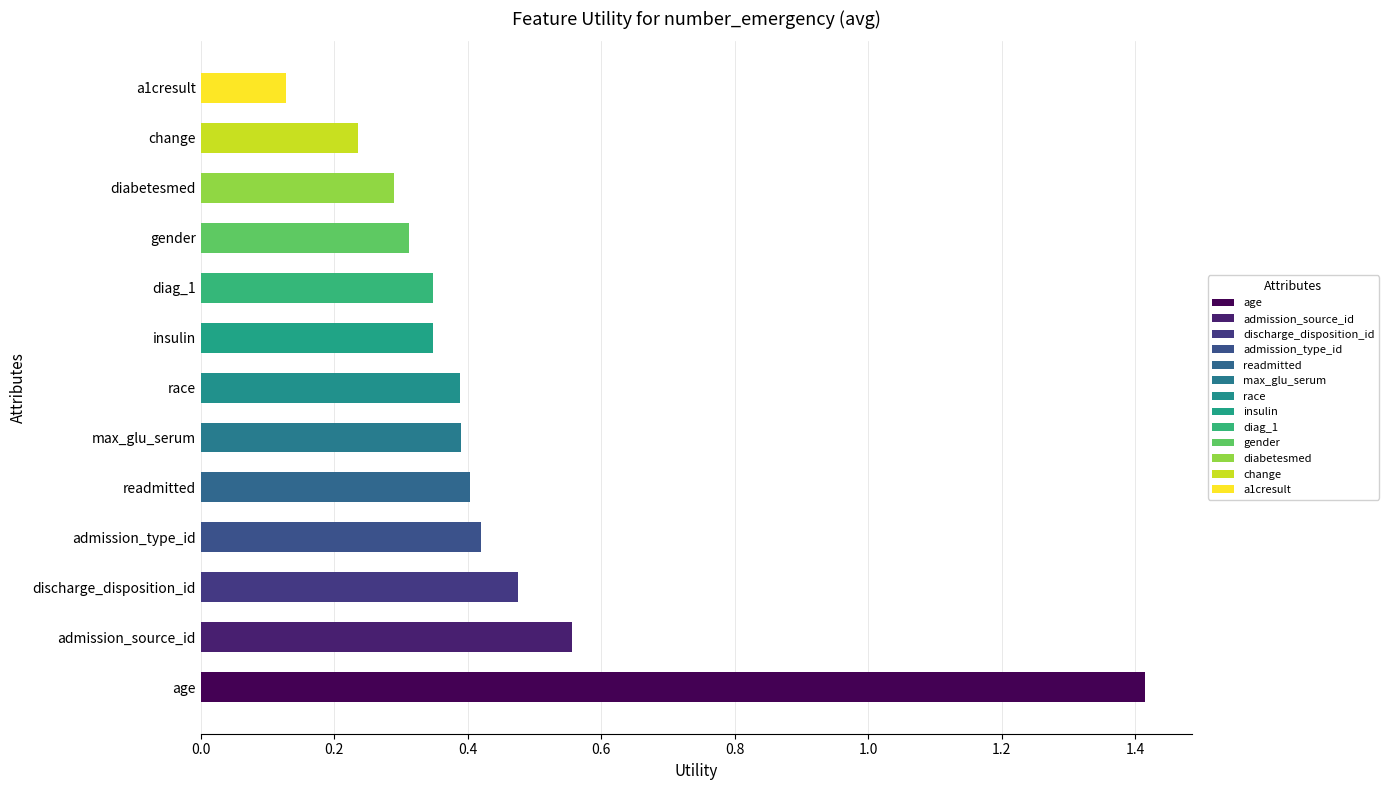

True or false: the data shows 0.6 at admission_source_id.

True